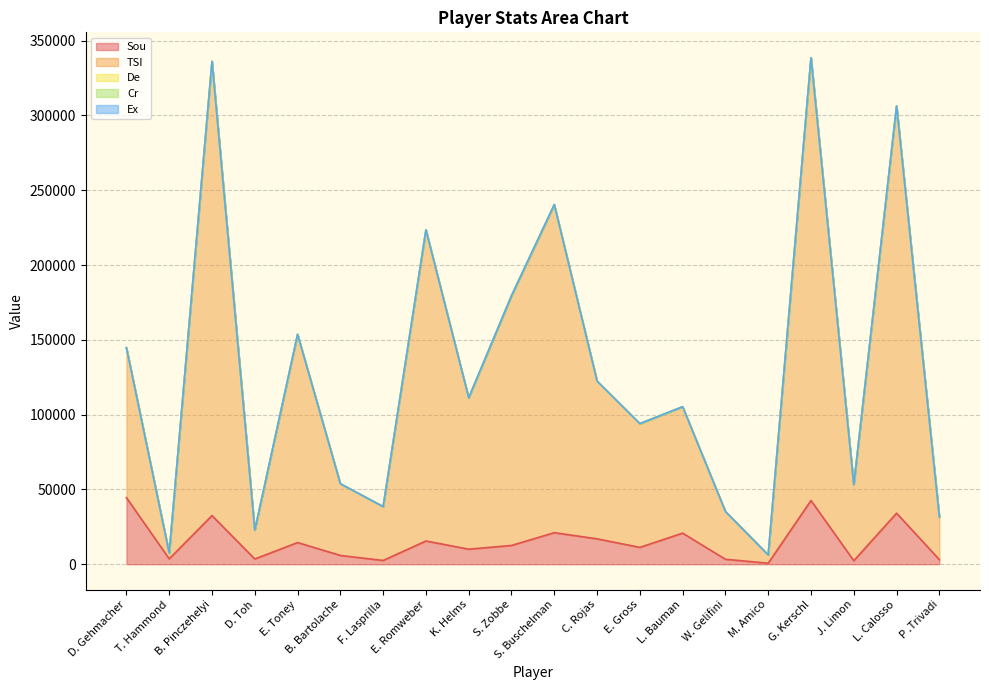

What is the difference between the maximum and minimum values in the TSI series?

299860.0